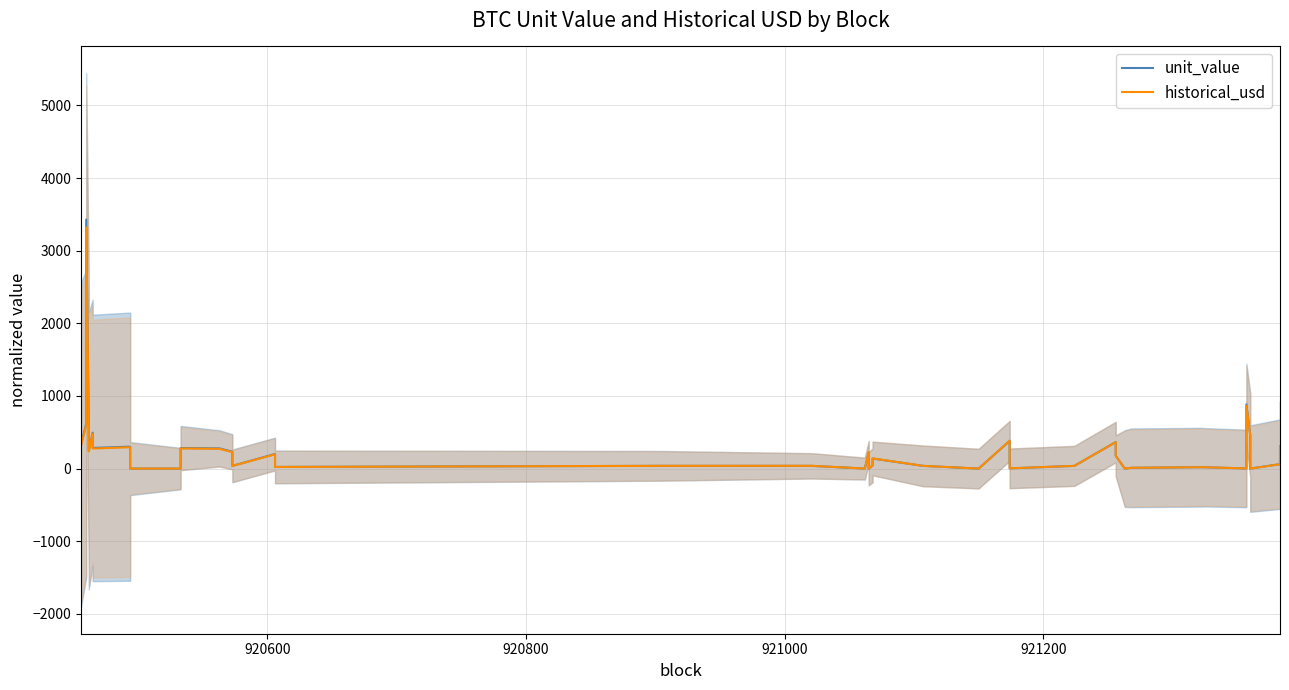

True or false: historical_usd has a value of 63.7 at 19.

False